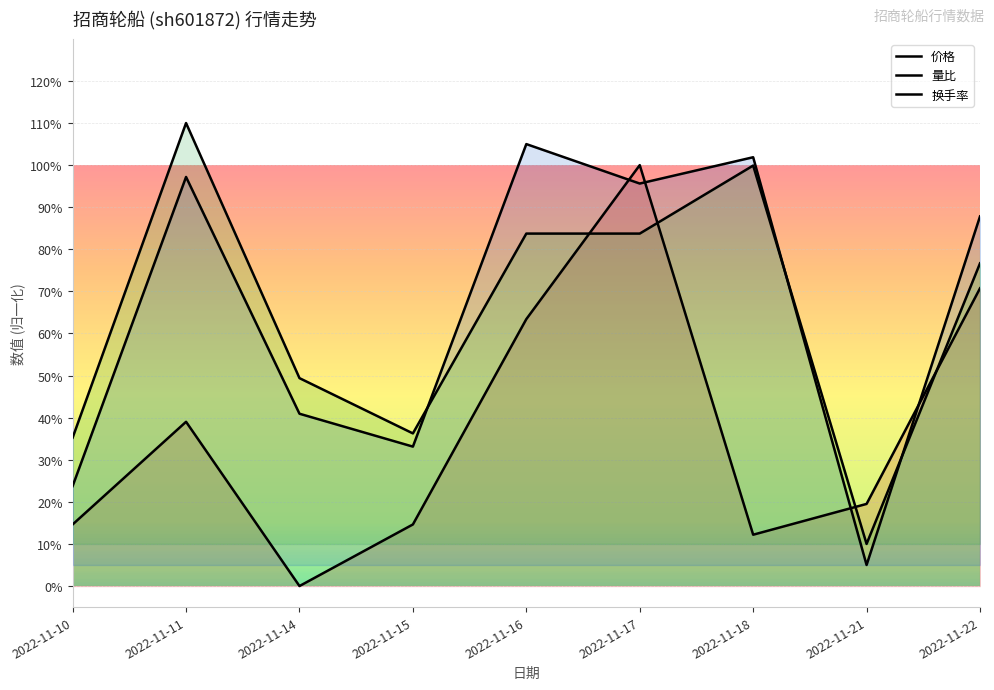

How many interior local peaks does the 换手率 series have?

2